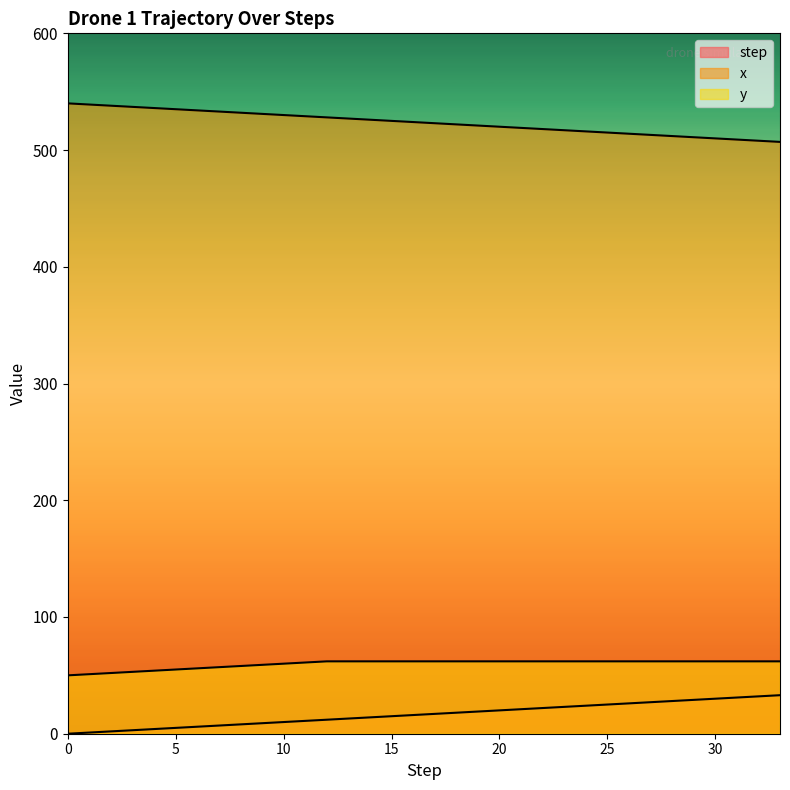

True or false: step has more than 1 points higher than both neighbors.

False